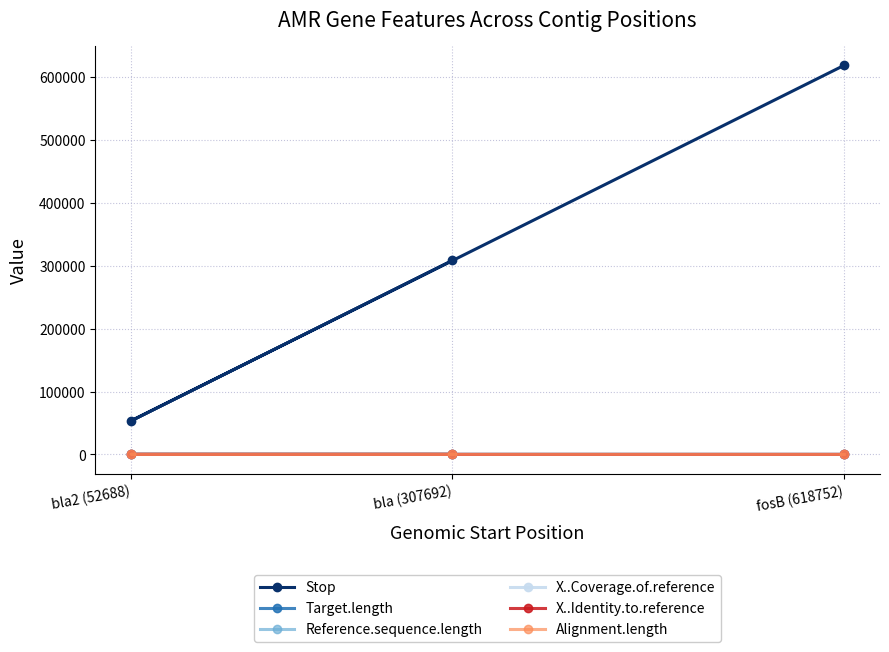

At how many categories does at least one series exceed 296366?

2